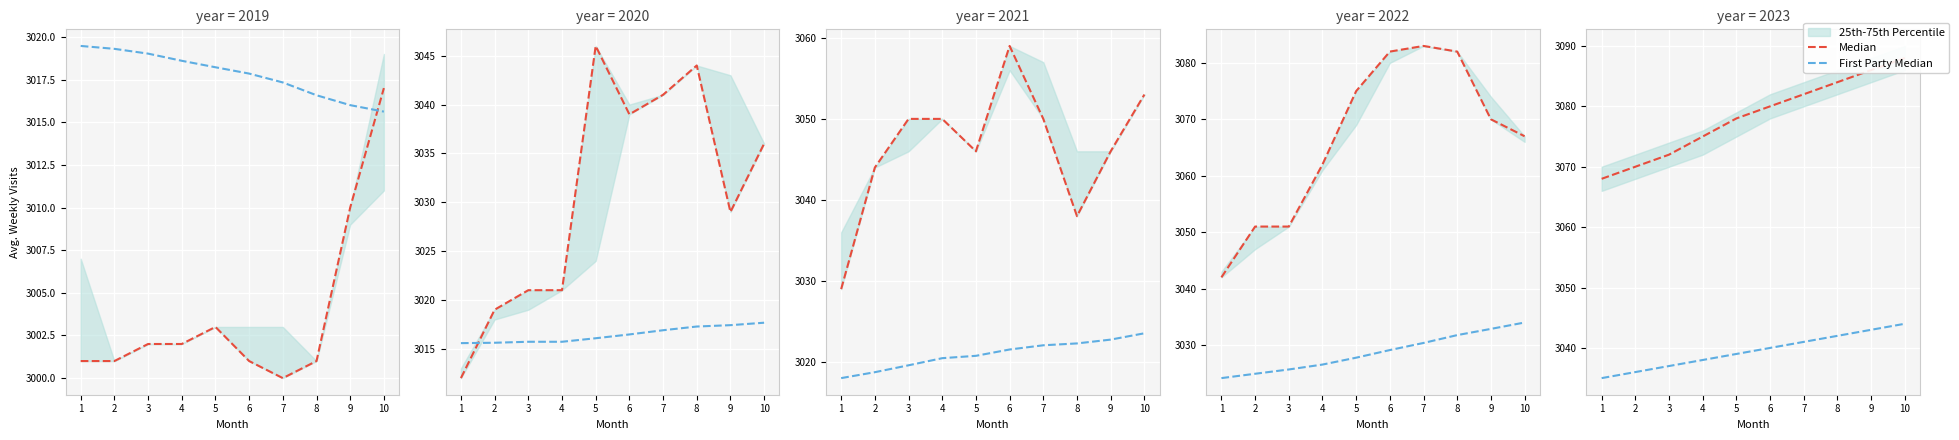

What is the value of the Median point at the 5th from the left?

3078